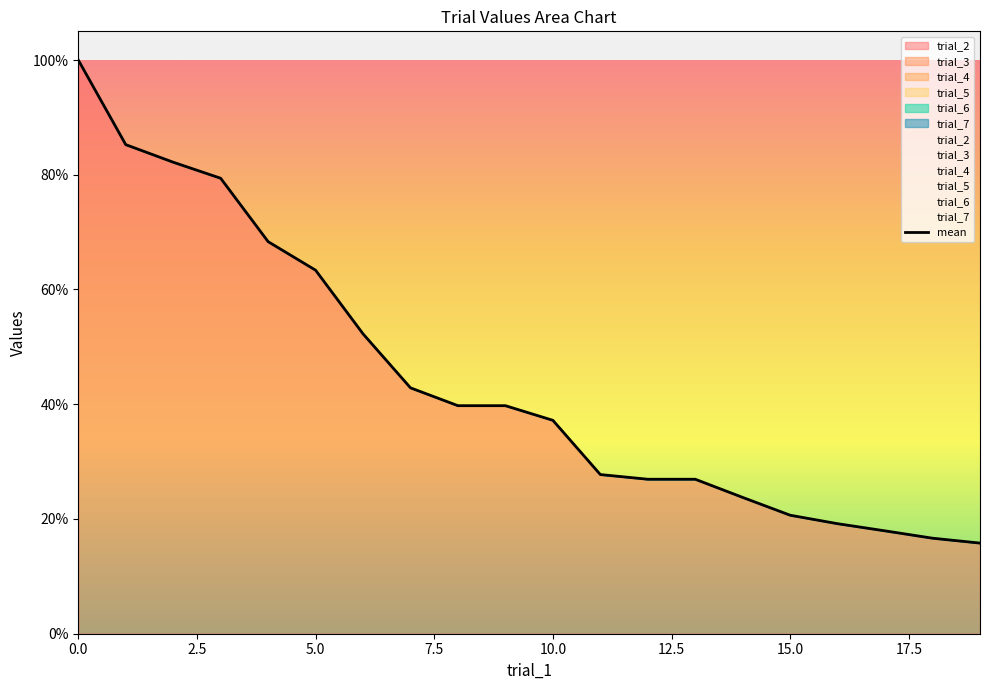

What is the smallest value displayed?

15.8